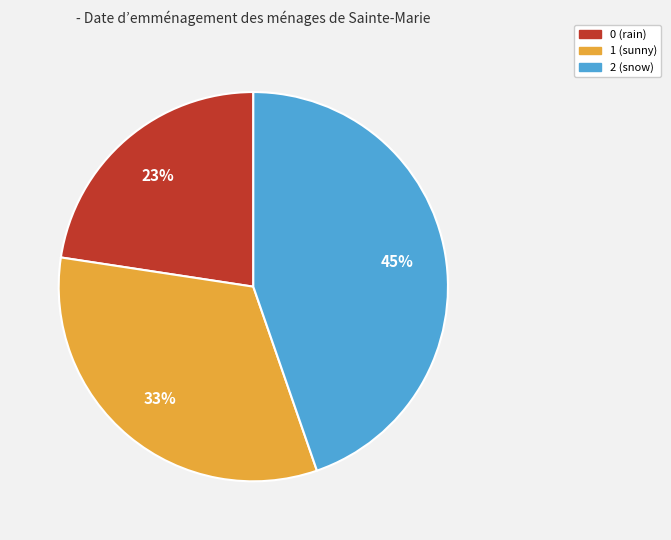

Is the sum of 1 (sunny) and 2 (snow) greater than half?

Yes